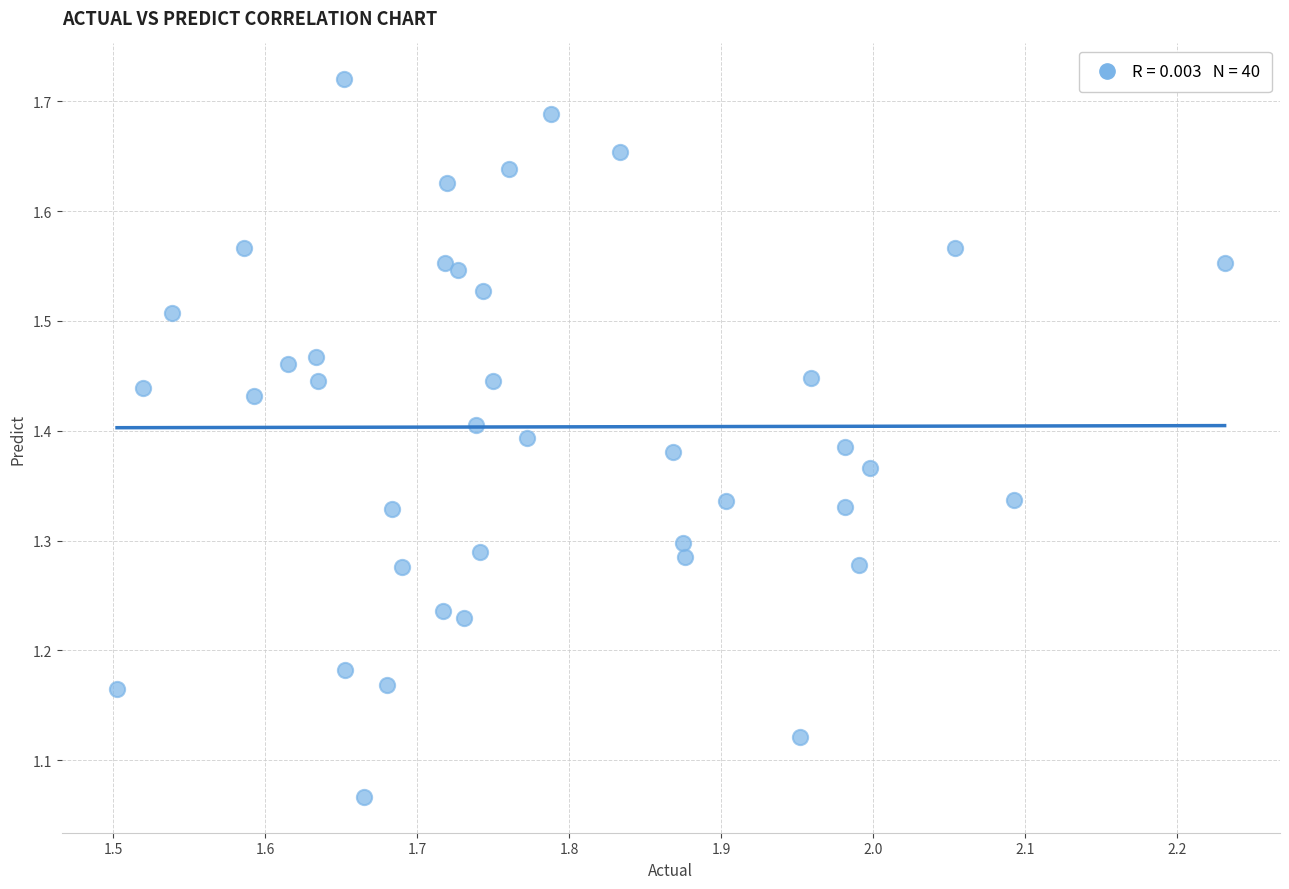

What is the range of X values (max minus min)?

0.7